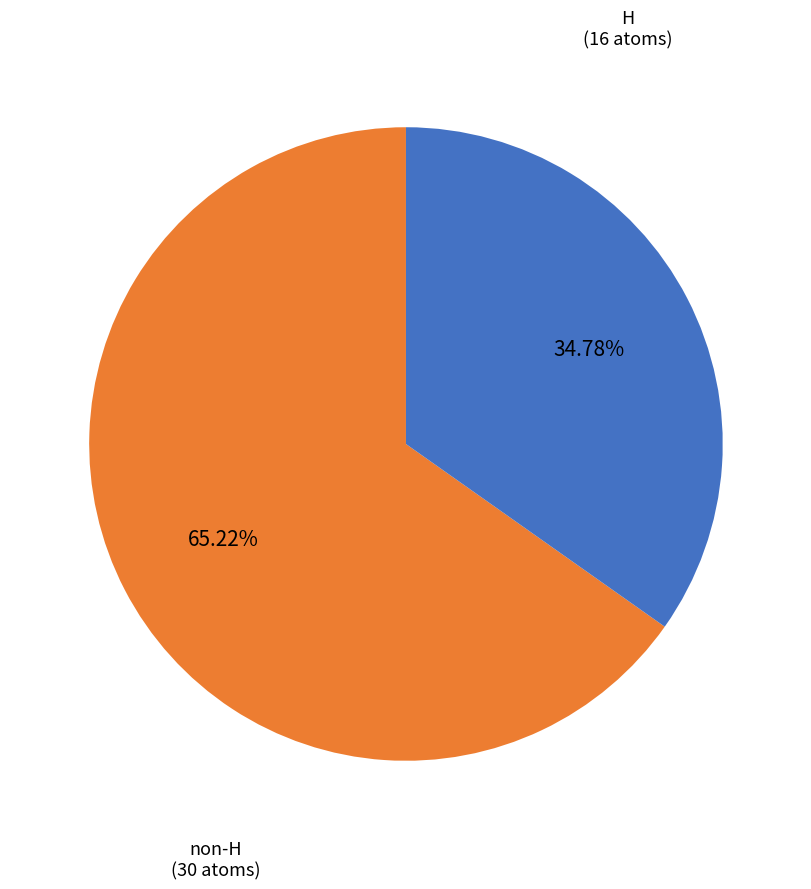

Is there a majority slice in this chart?

Yes